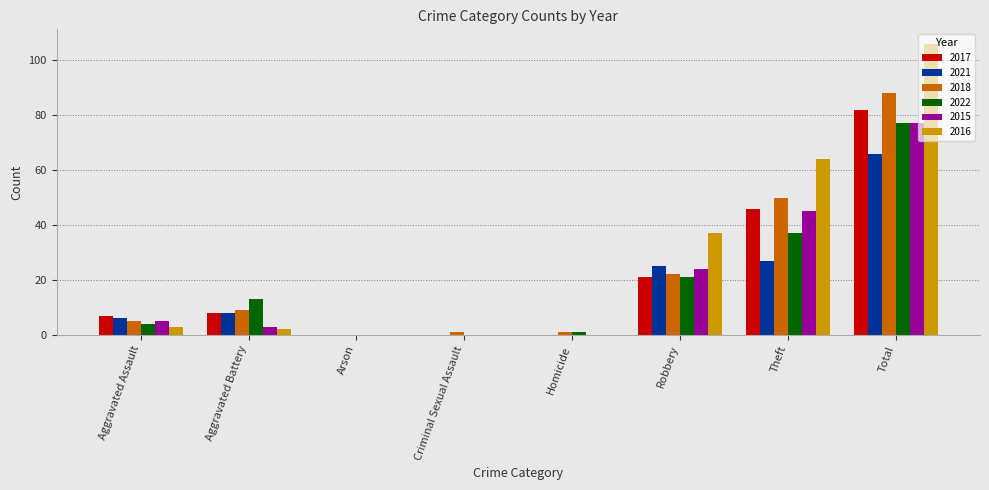

What is the spread (max minus min) of values at Criminal Sexual Assault?

1